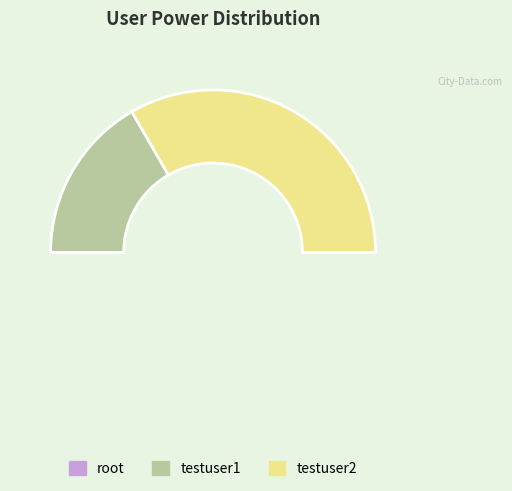

What is the total percentage of testuser1 and root?

33.3%